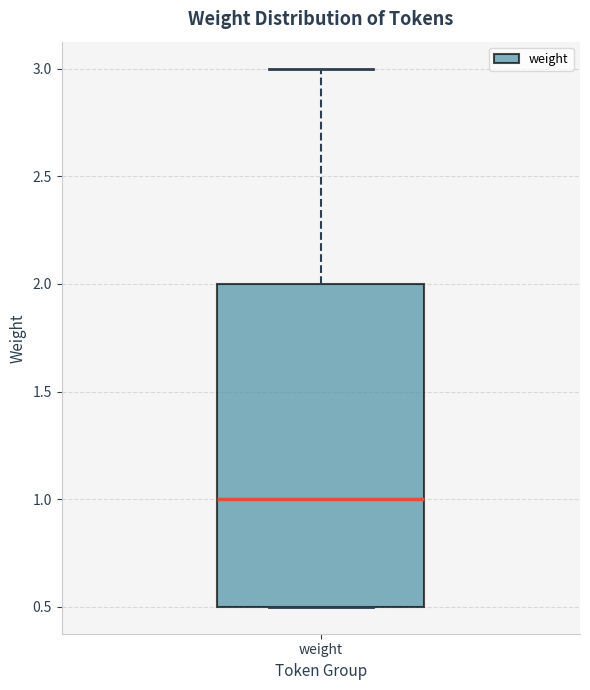

Read this box plot against the y-axis: the position of the median line, the range covered by the box, and the ends of both whiskers. The values are not printed on the chart, so give them approximately, as read against the axis.

median 1.0, box 0.5 to 2.0, whiskers 0.5 to 3.0